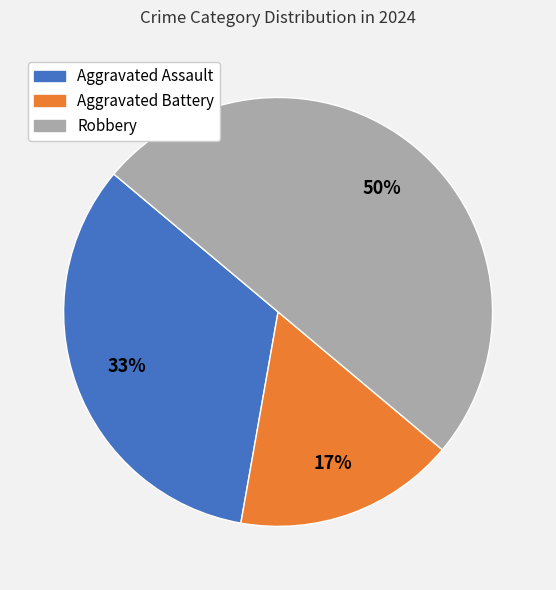

Which category has the smallest portion of the pie?

Aggravated Battery